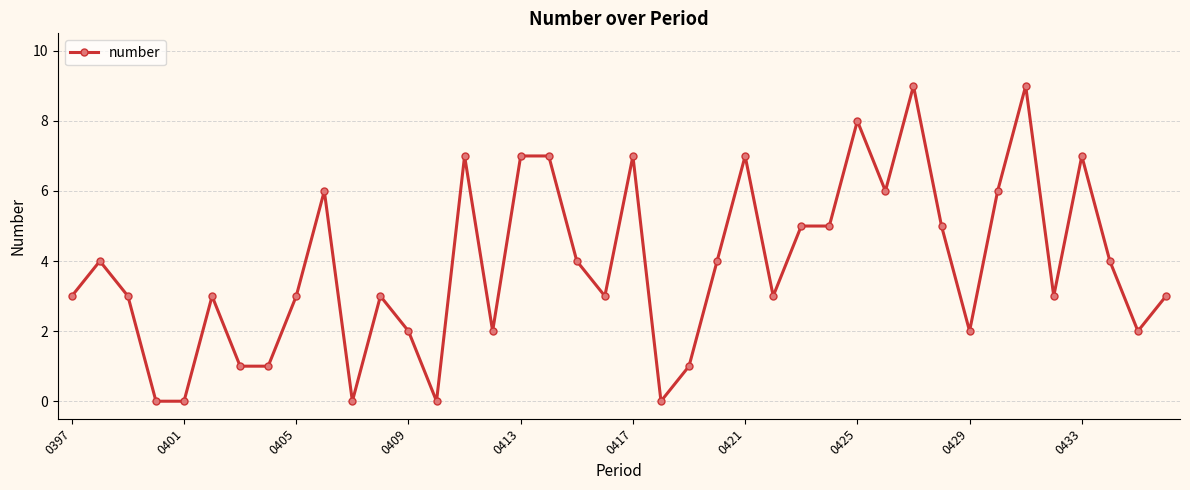

What is the greatest value displayed?

9